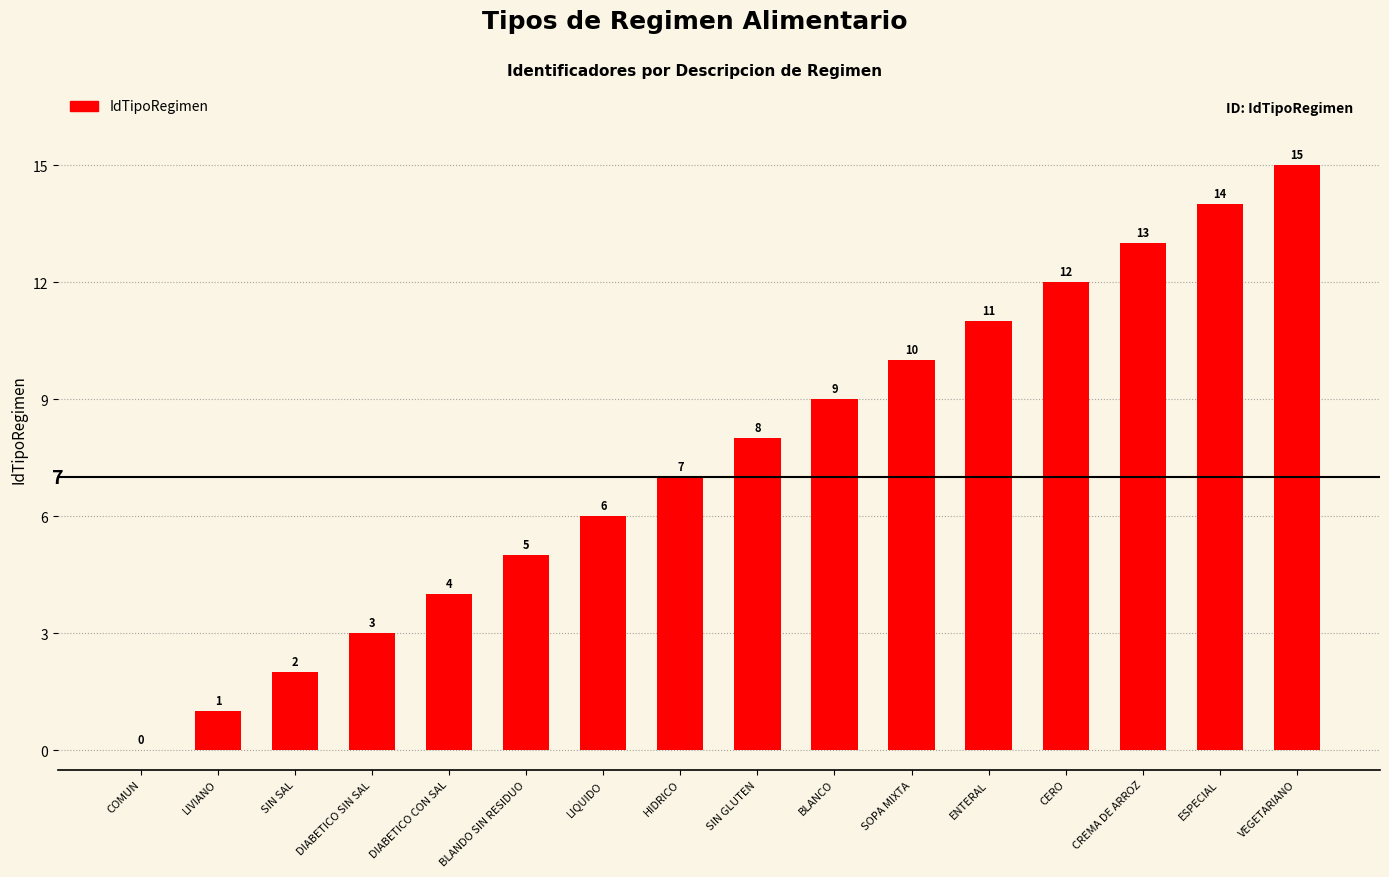

True or false: the data shows 4 at CERO.

False